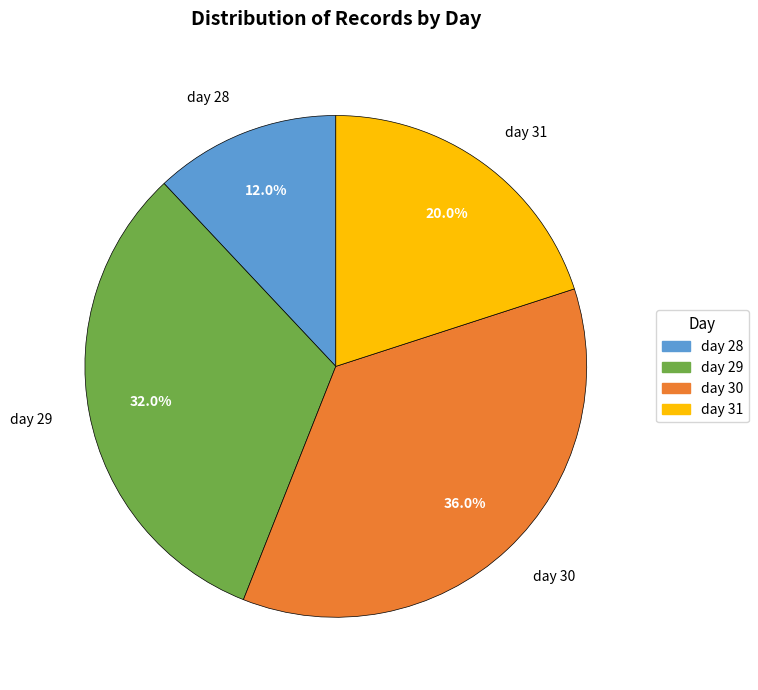

Which slice is the largest?

day 30